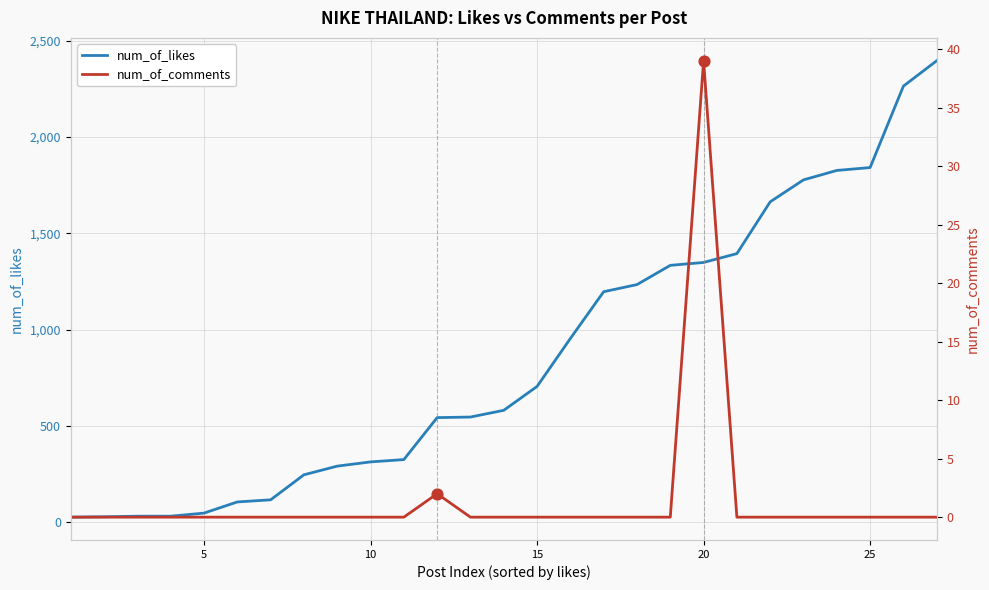

Is the value of num_of_likes at 0 greater than the value of num_of_comments at 26?

Yes